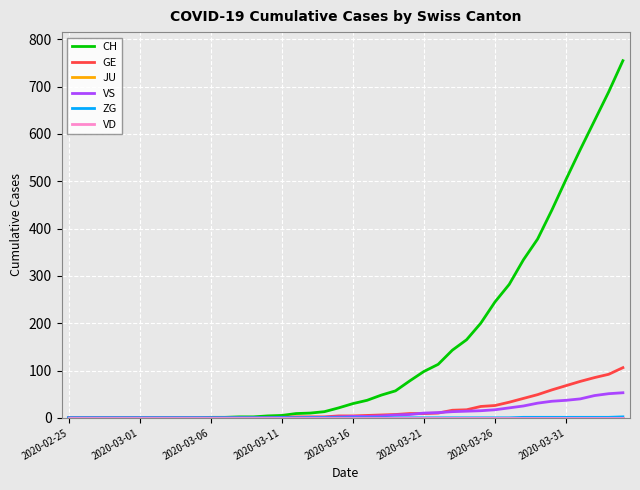

Does the chart have visible grid lines?

Yes